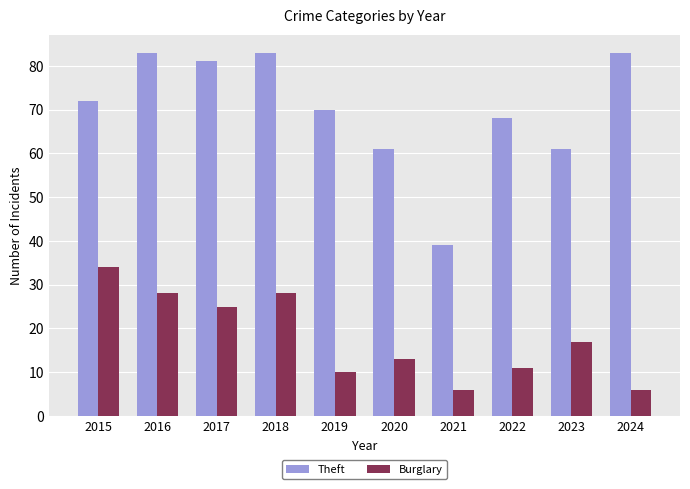

What is the sum of all Theft values?

701